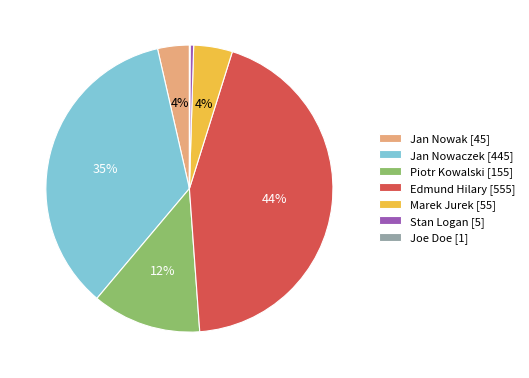

Which slice is the largest?

Edmund Hilary